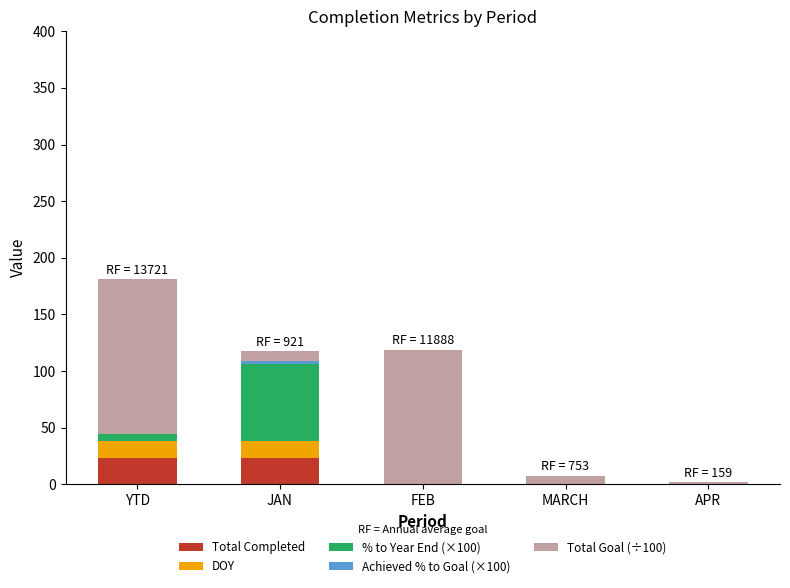

At which category is the sum across all series the highest?

YTD